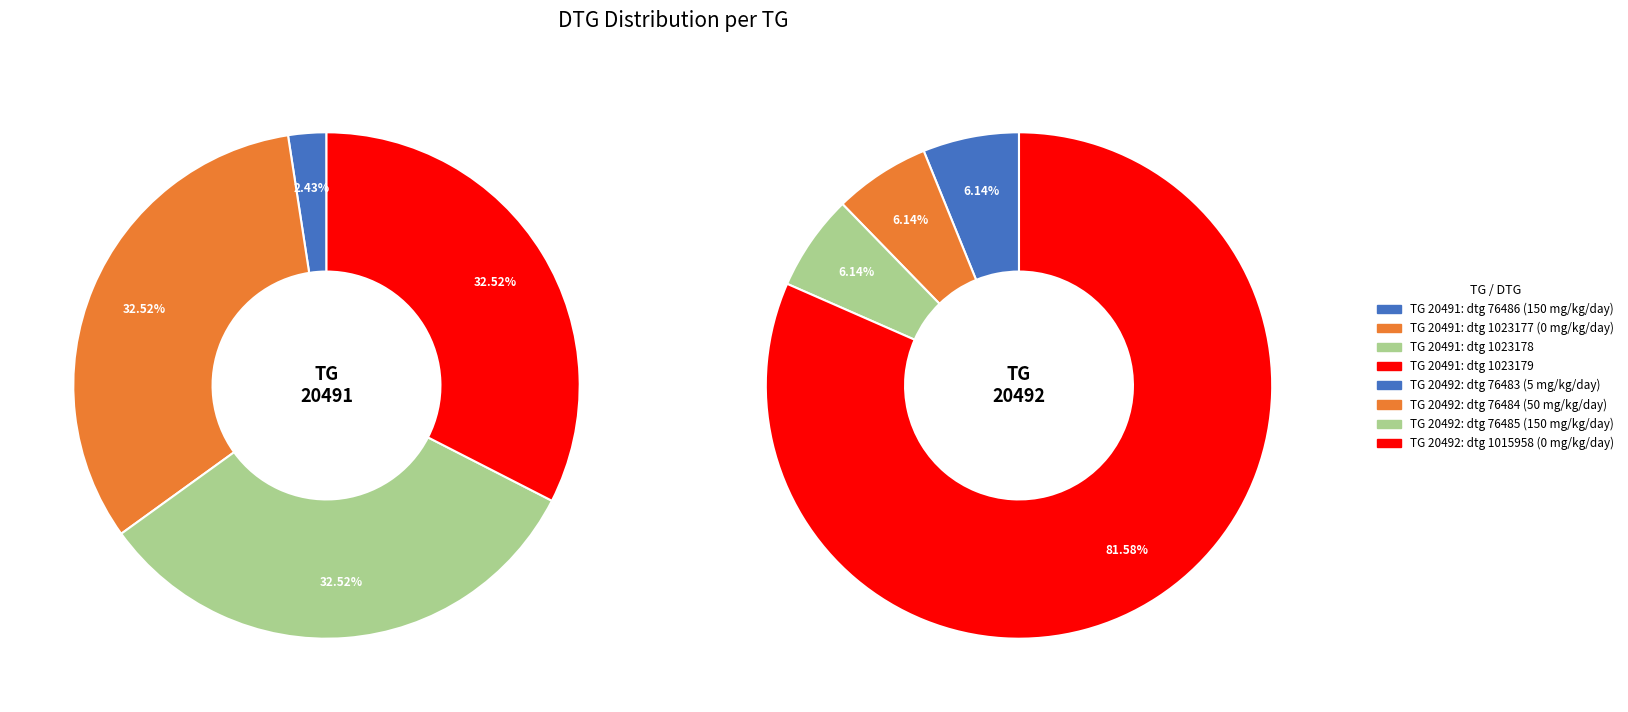

To the nearest percent, what portion does 3 represent?

82%